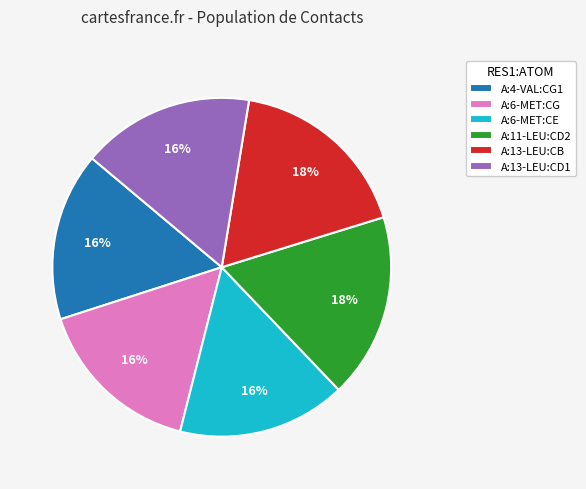

What percentage is the A:4-VAL:CG1 slice, to the nearest percent?

16%